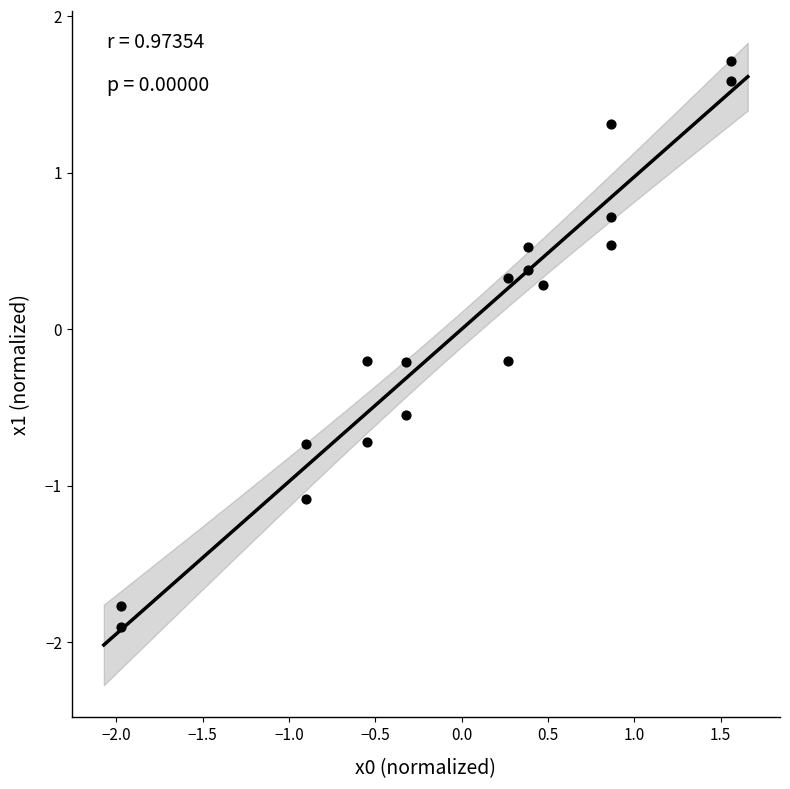

What is the range of X values (max minus min)?

3.5